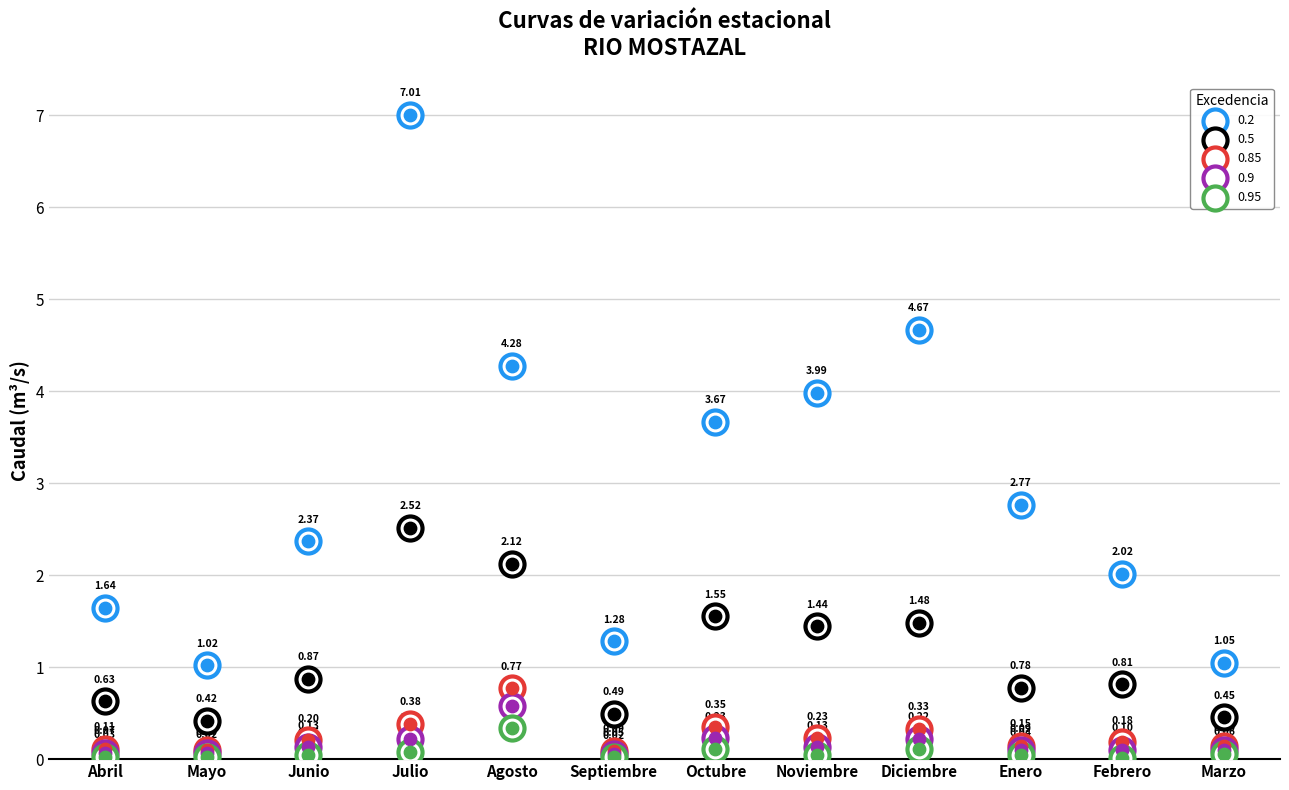

At which category is the sum across all series the highest?

Julio